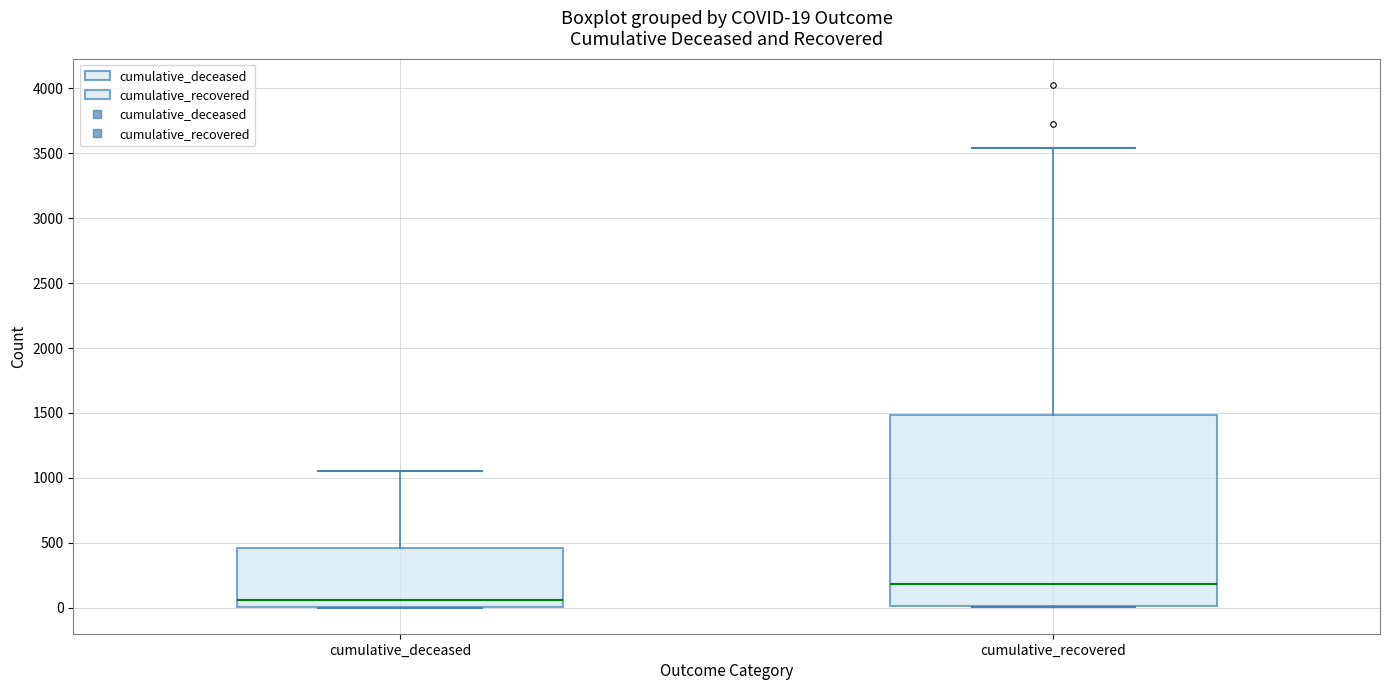

Which box is the tallest, from its lower edge to its upper edge?

cumulative_recovered